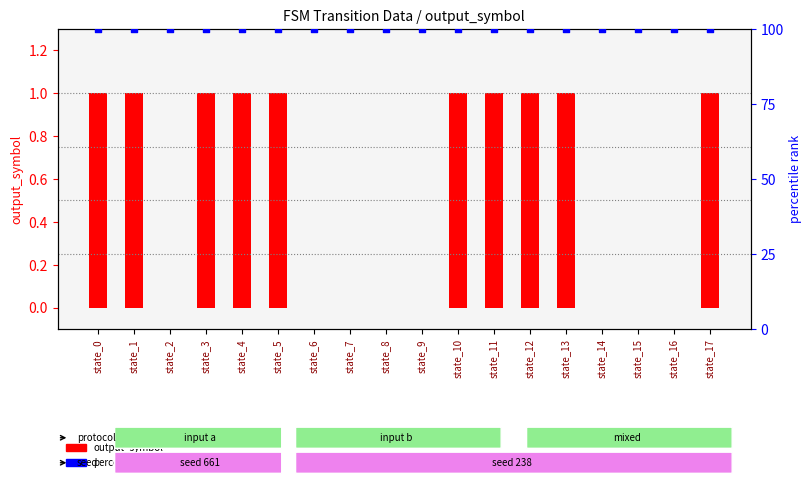

What are all the series names shown in the legend?

output_symbol, percentile_rank